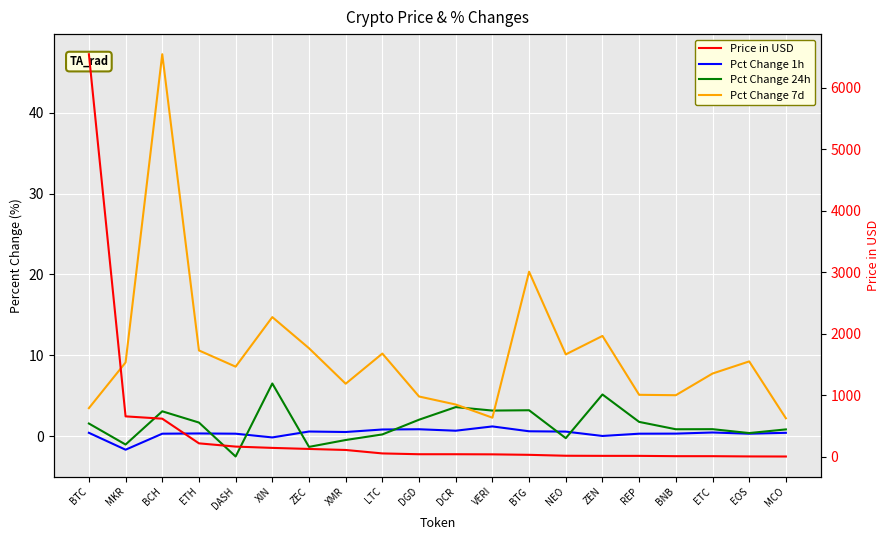

How many categories are shown in the chart?

20